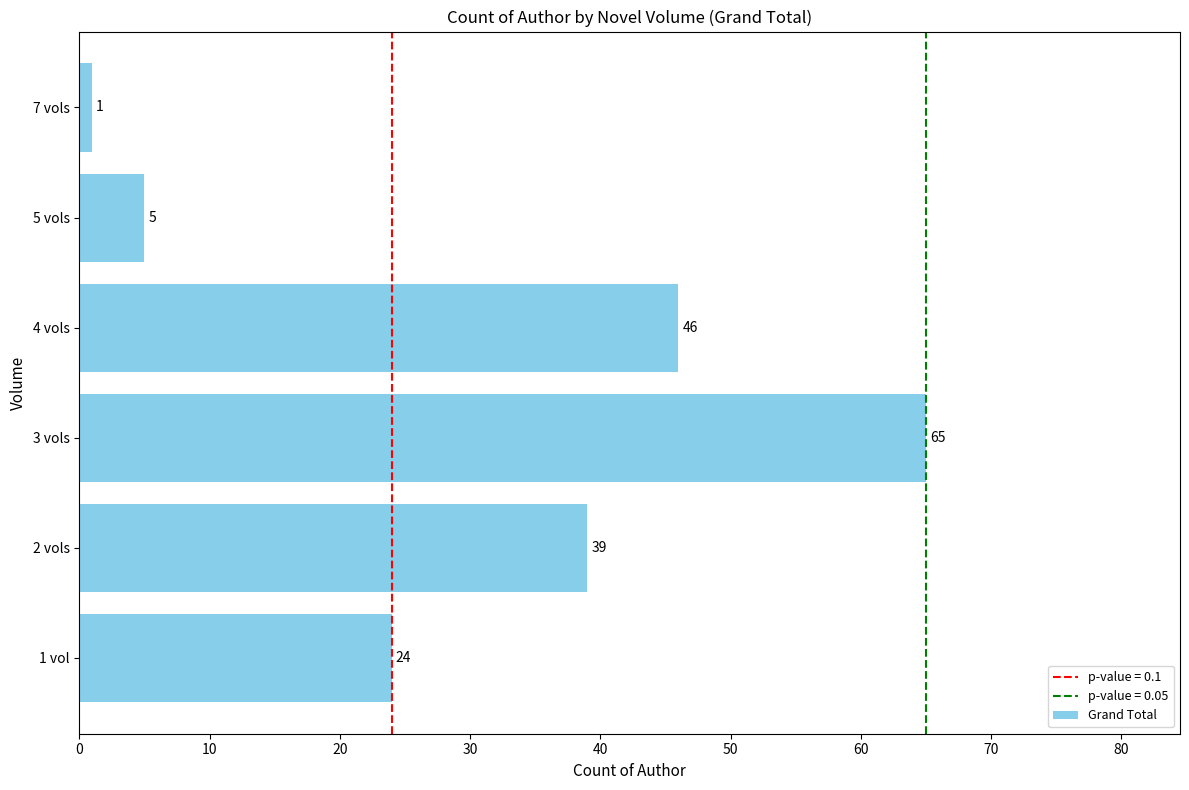

Between 7 vols and 5 vols, which is larger?

5 vols